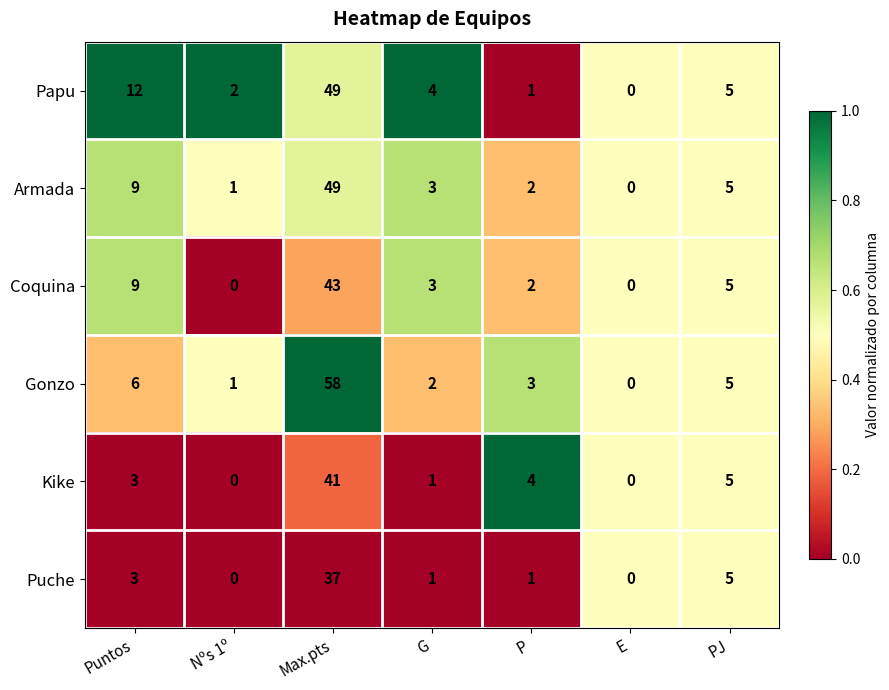

True or false: Gonzo has a value of 58 at Max.pts.

True